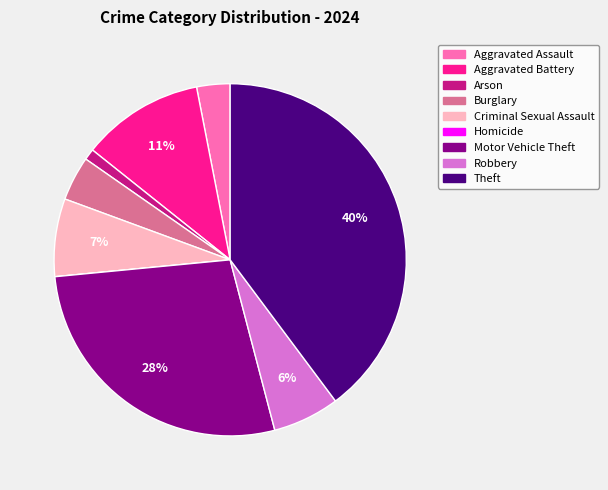

Is there any slice that represents more than half of the pie?

No